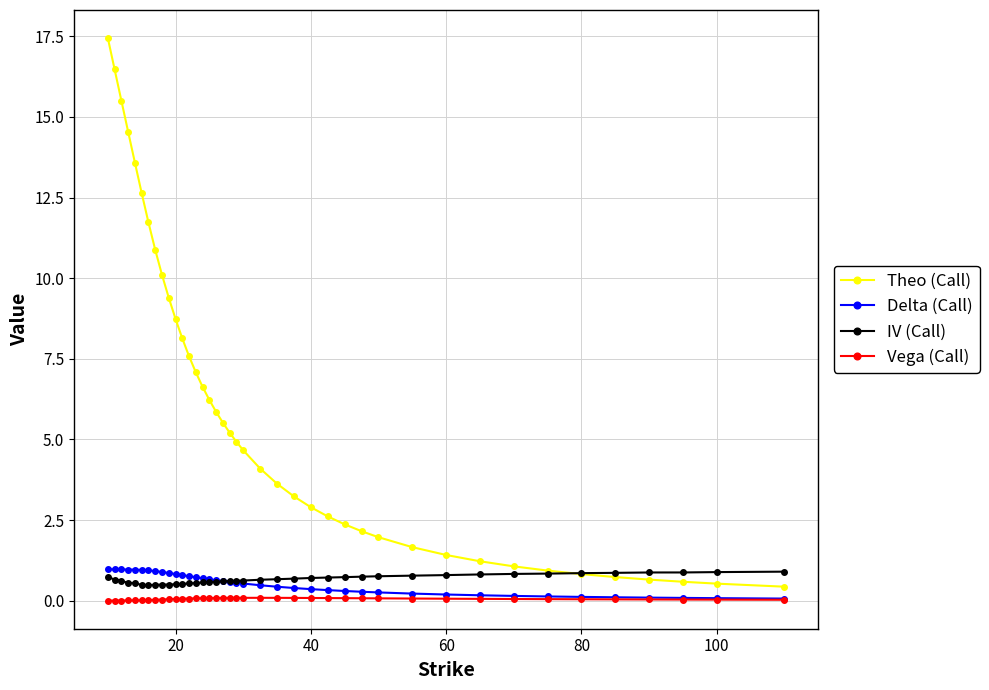

What is the highest value of the Theo (Call) series?

17.4